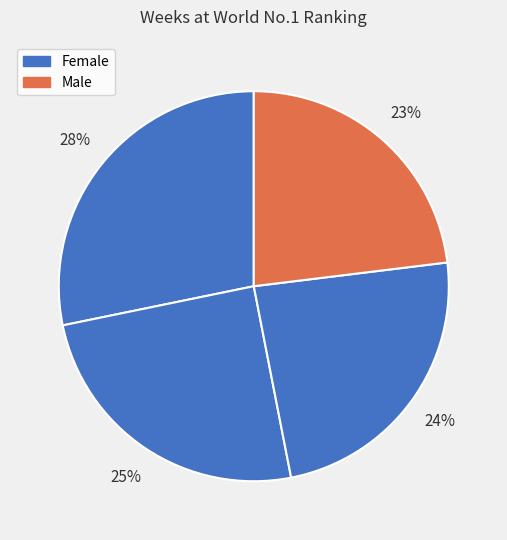

Count the number of slices in the pie.

4